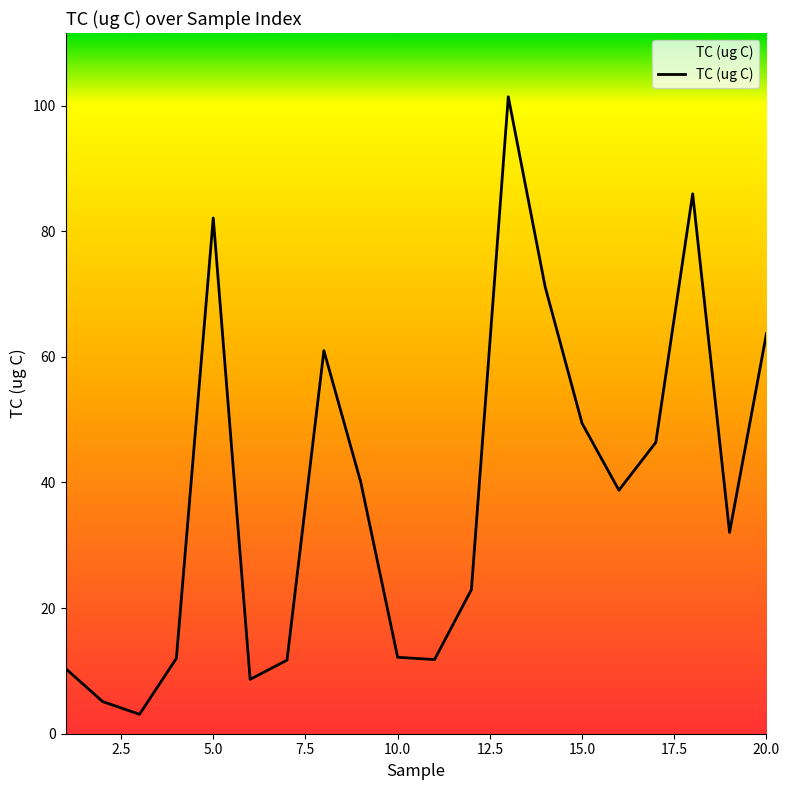

How many series are shown in this chart?

1